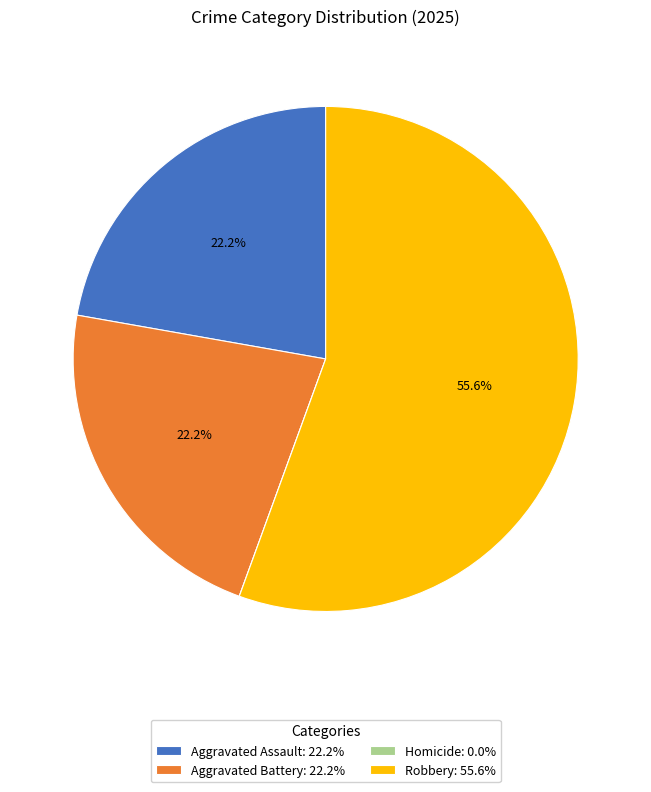

Is it true that Aggravated Assault is 37% of the pie?

False